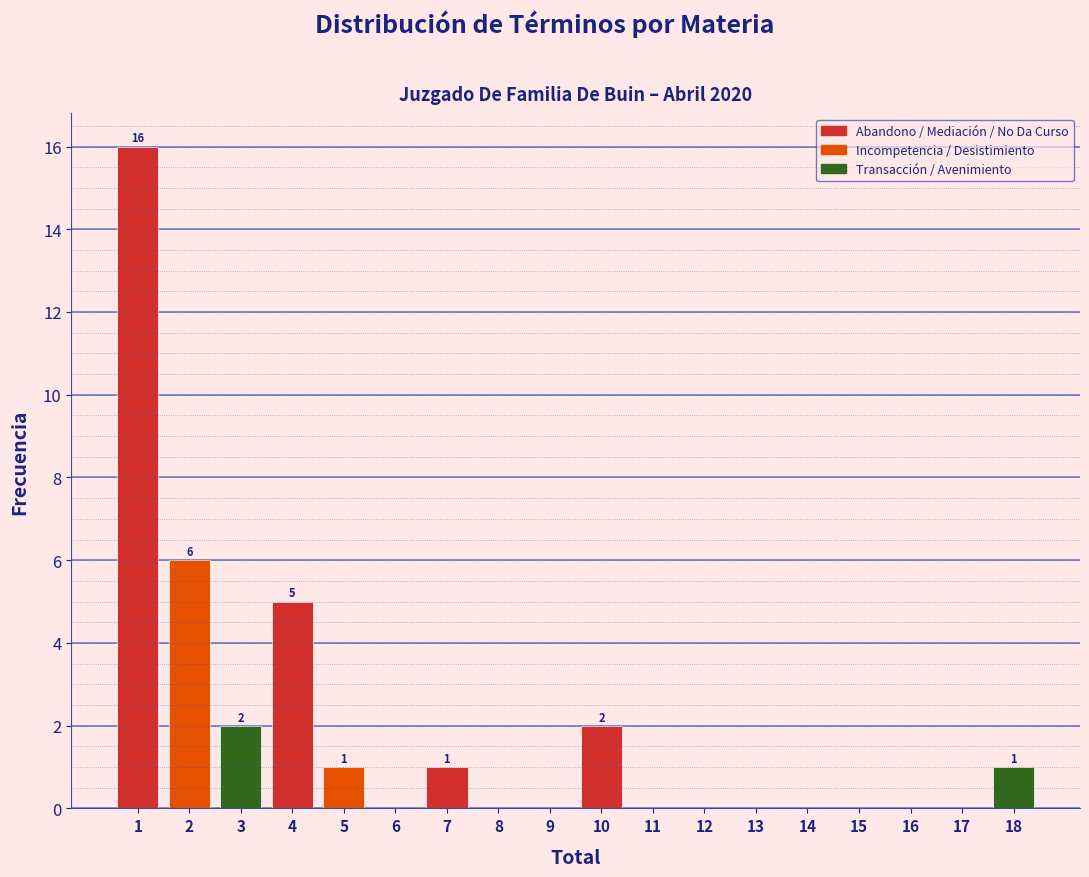

Over which range of the x-axis is the bar tallest?

0.5 to 1.5